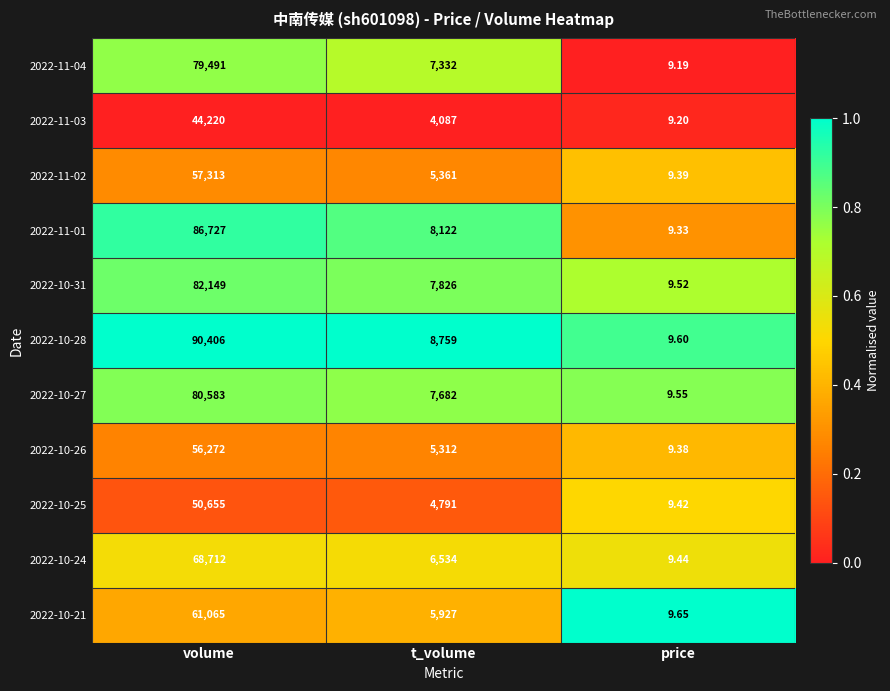

How many data points does each series have?

3